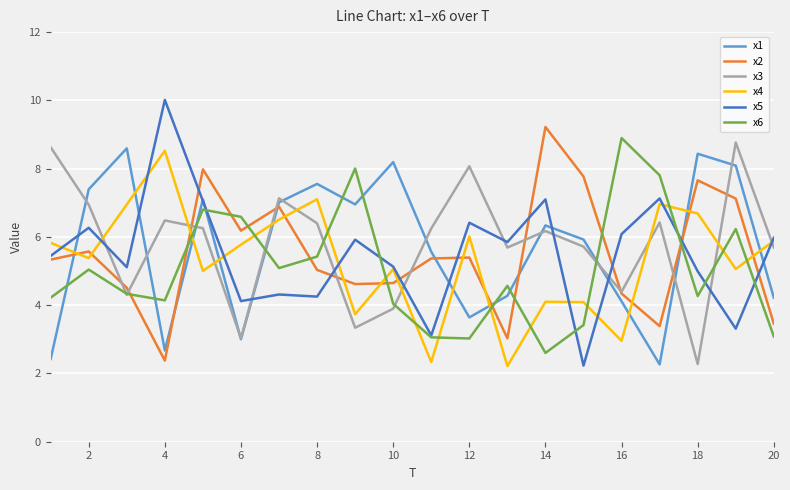

At how many categories does at least one series exceed 3?

20